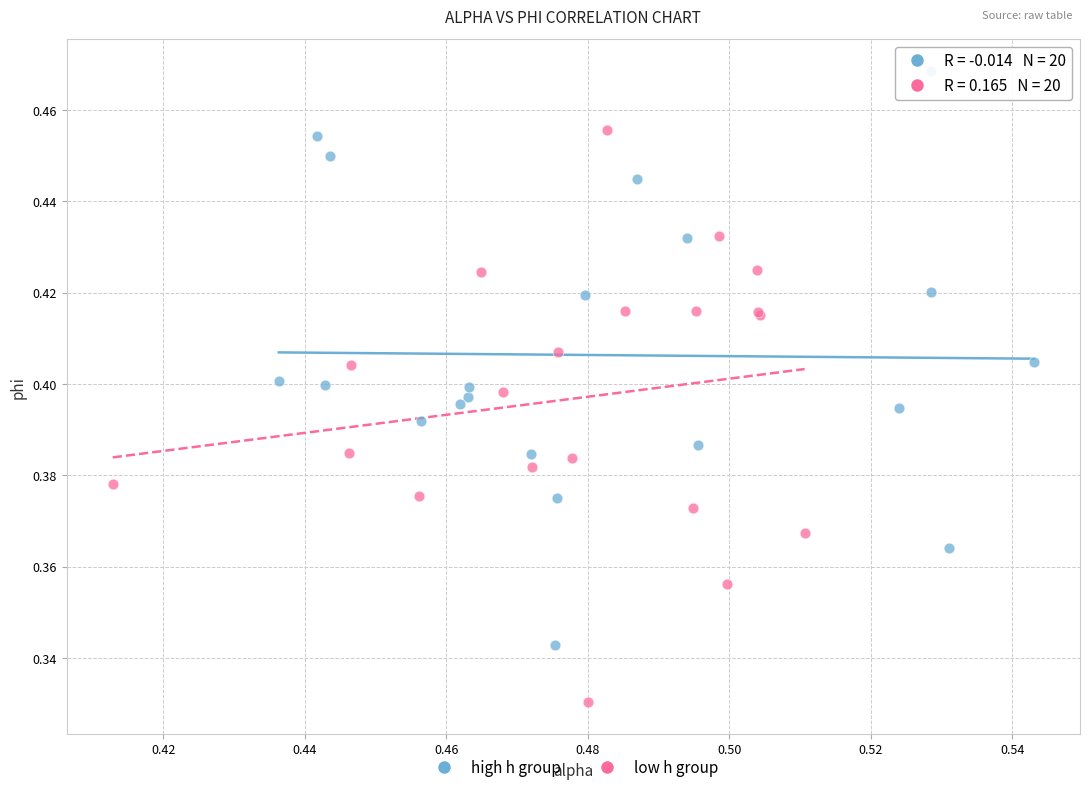

Which series contains the highest Y value?

high h group